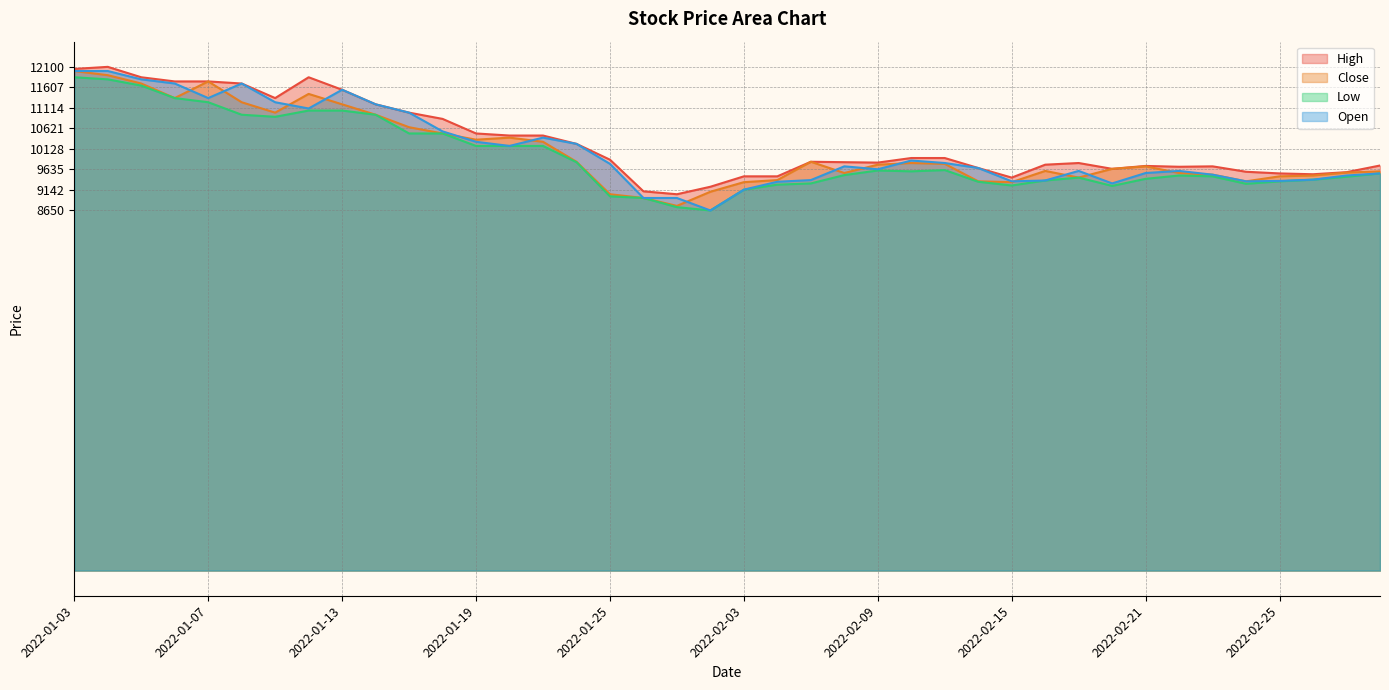

How many lines are shown in the chart?

4